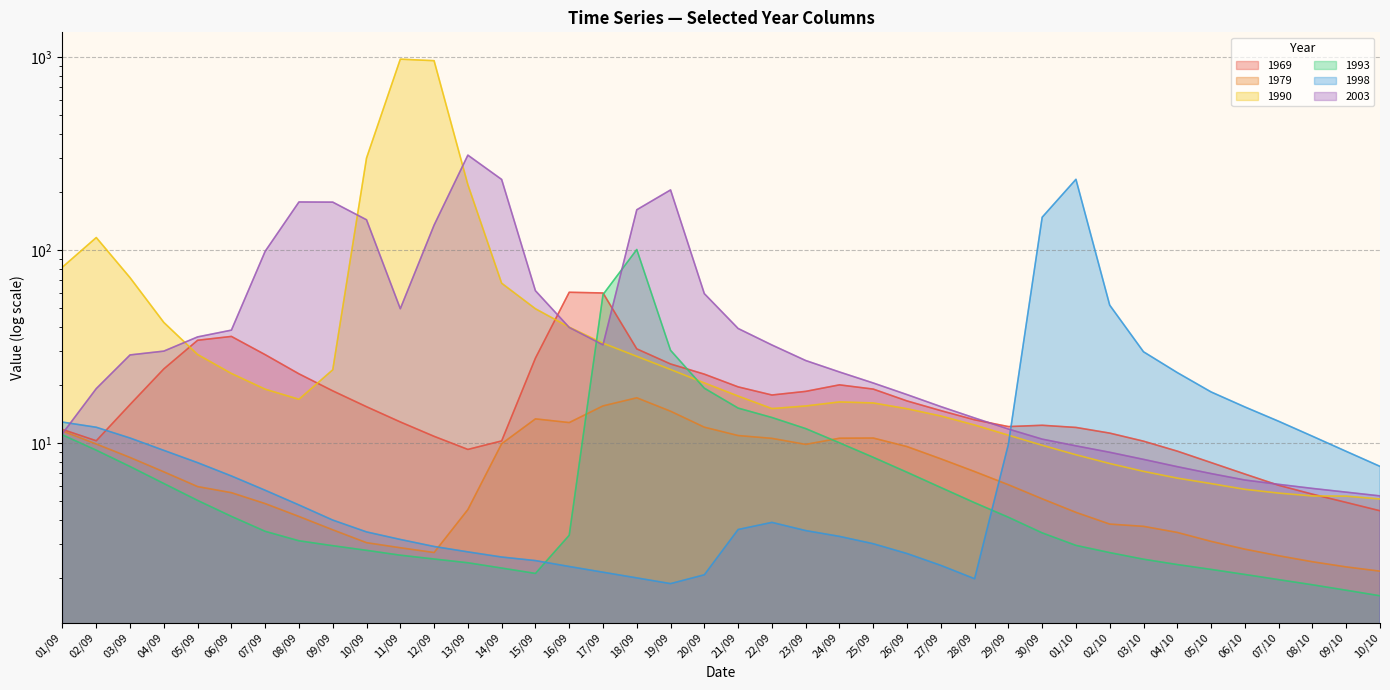

Which has a higher value, 06/10 or 04/10?

04/10